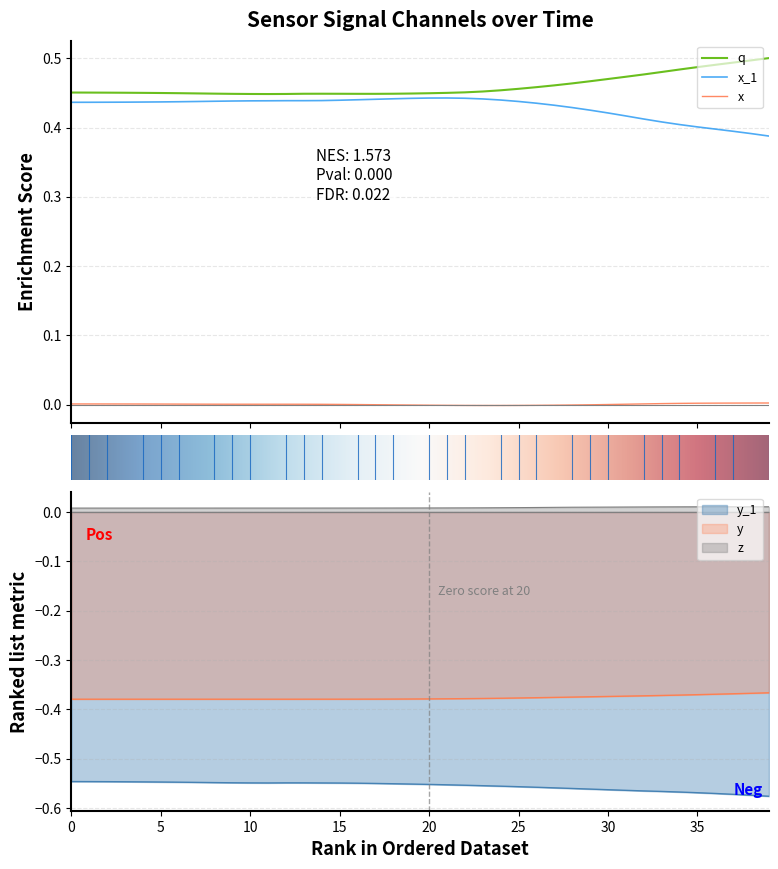

How many interior local valleys does the q series have?

2